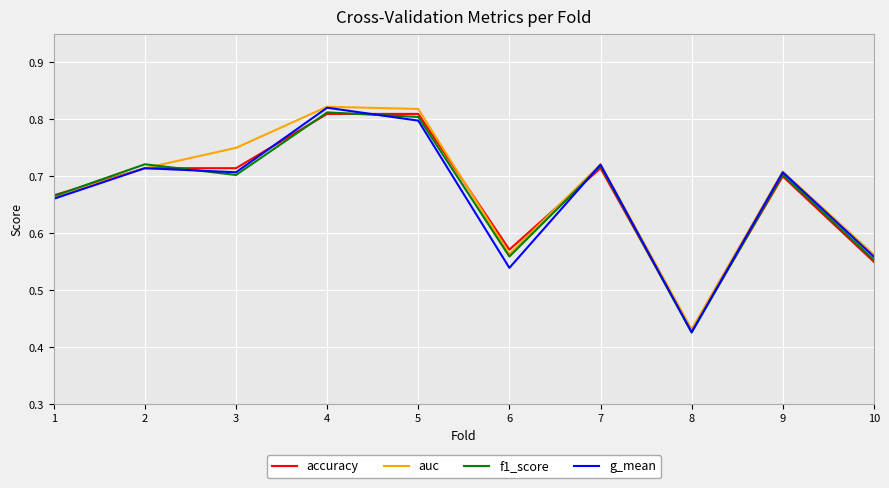

What are all the series names shown in the legend?

accuracy, auc, f1_score, g_mean